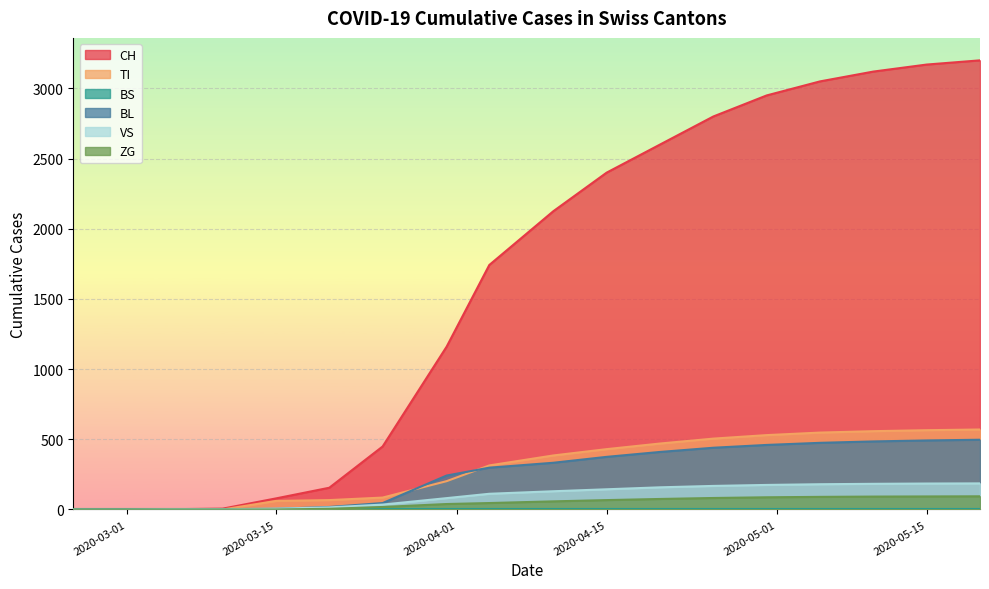

Which series has the widest spread of values?

CH